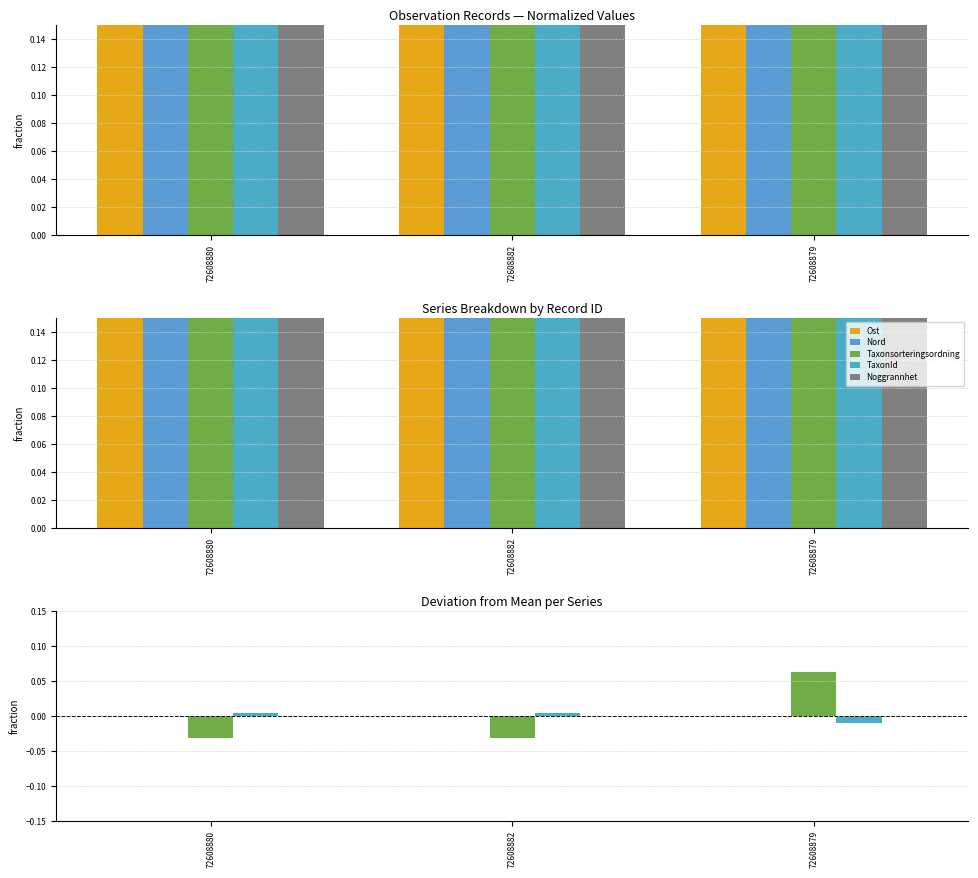

Reading right to left, what are all the values shown in this chart?

Ost: -0.0	0.0	0.0
Nord: -0.0	0.0	0.0
Taxonsorteringsordning: 0.1	-0.0	-0.0
TaxonId: -0.0	0.0	0.0
Noggrannhet: 0.0	0.0	0.0